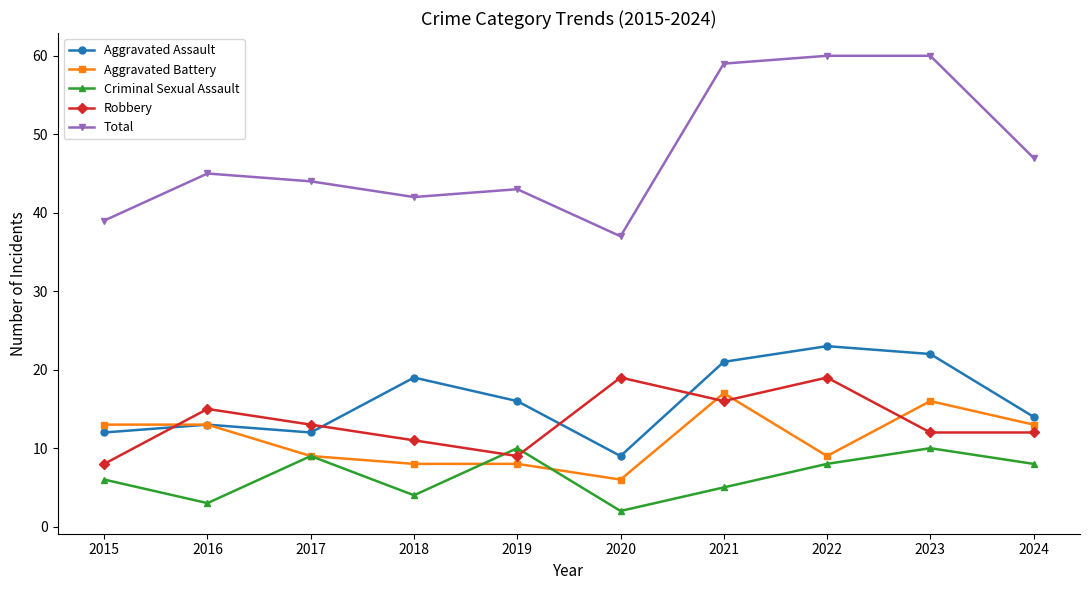

Does the chart have visible grid lines?

No